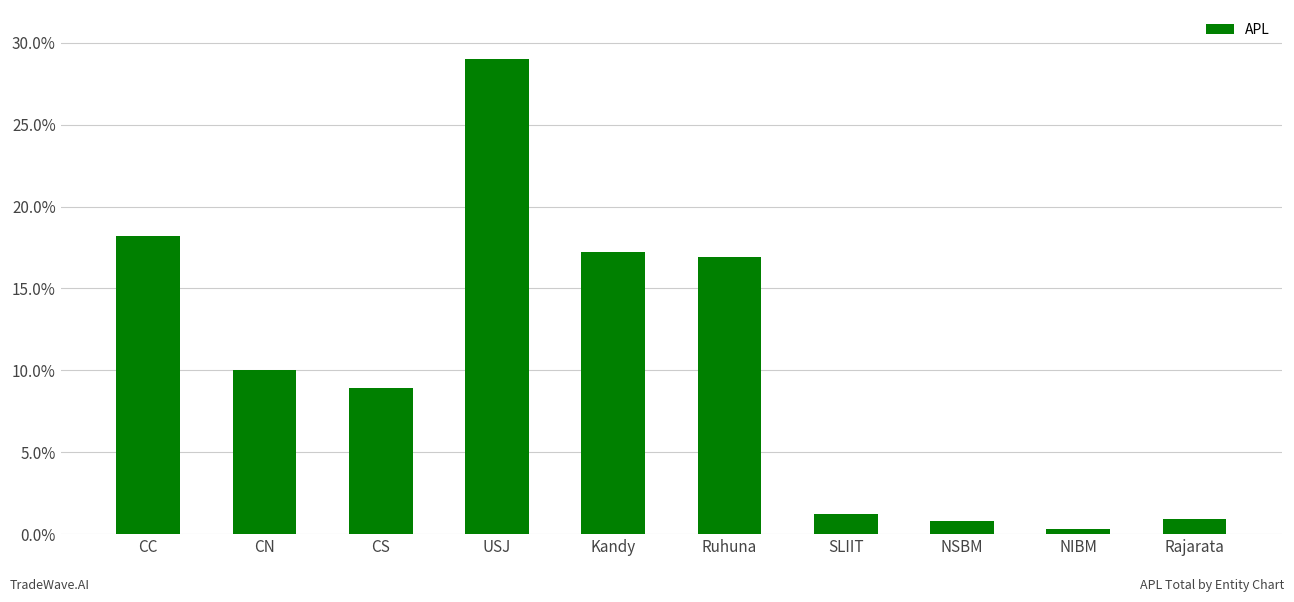

True or false: the data shows 0.9 at Rajarata.

True